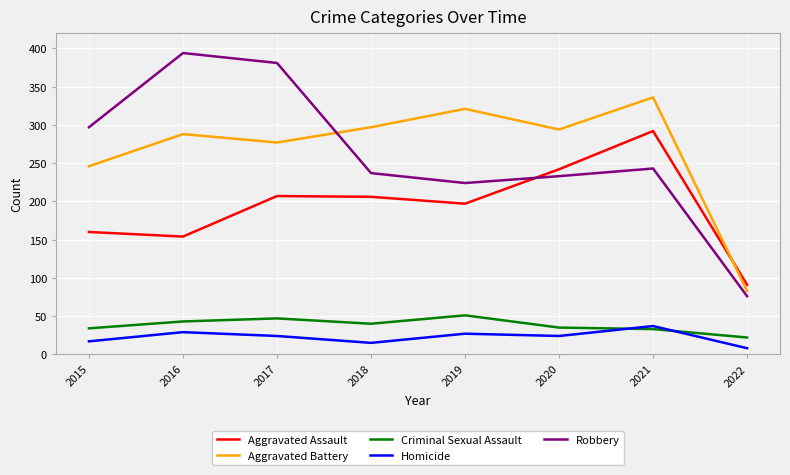

What is the highest value of the Criminal Sexual Assault series?

51